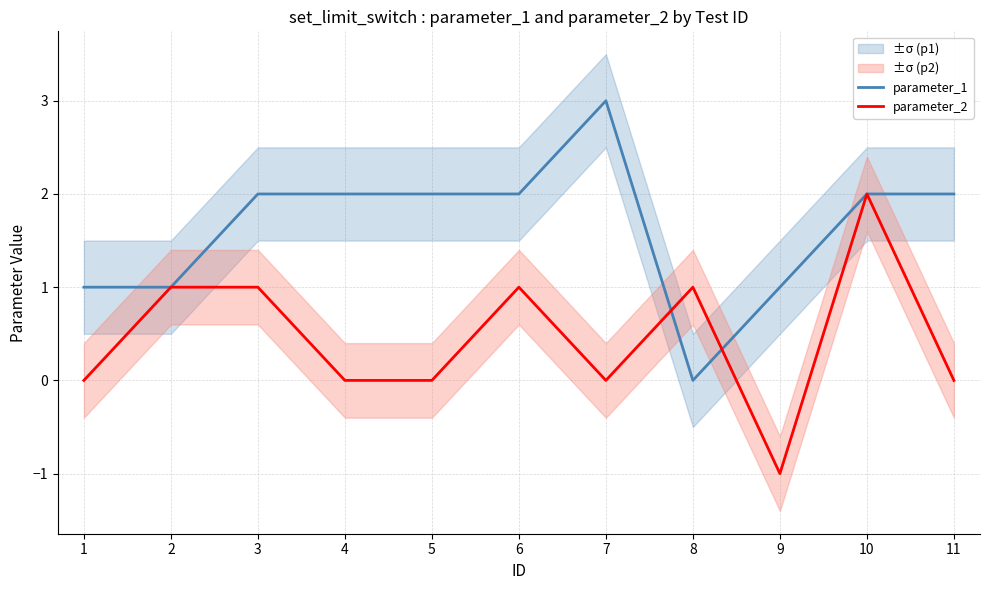

How many times do parameter_1 and parameter_2 cross each other?

2